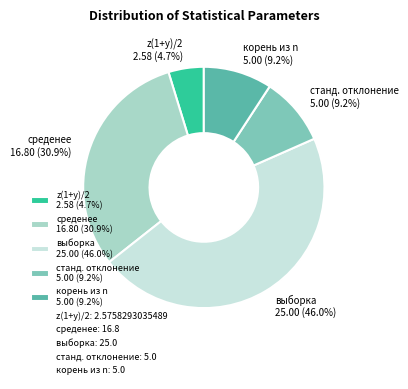

To the nearest percent, what percentage of the pie is корень из n?

9%